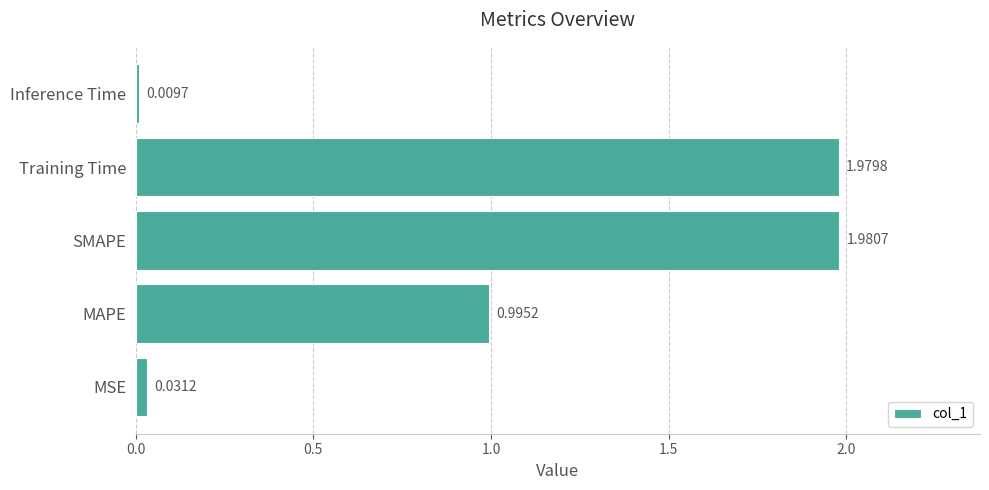

At which label is the value closest to 0?

Inference Time